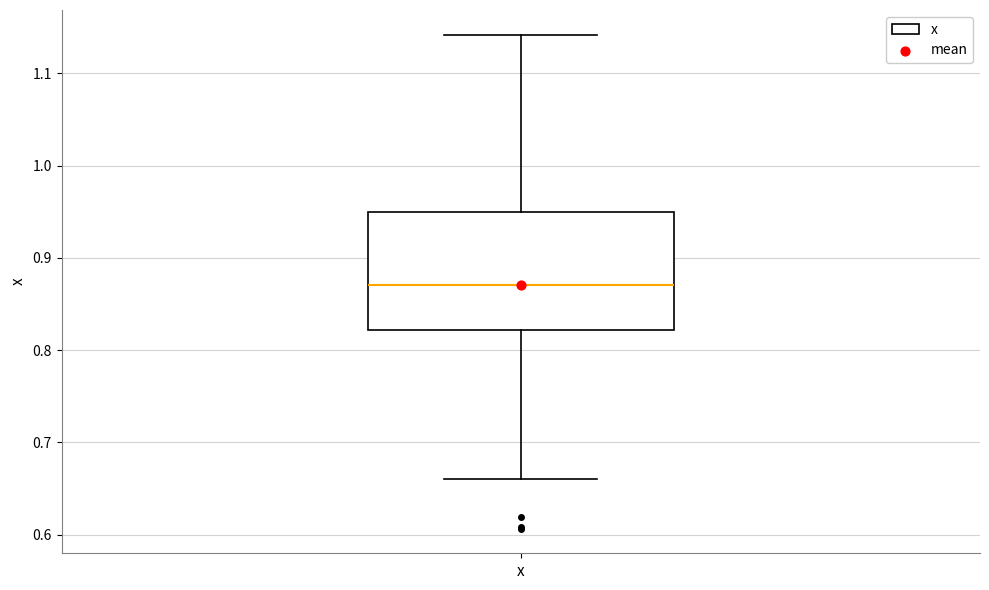

Transcribe this box plot: give where the median line is, the range the box spans, and where the two whiskers end, as read against the y-axis. The values are not printed on the chart, so give them approximately, as read against the axis.

median 0.87, box 0.82 to 0.95, whiskers 0.66 to 1.14